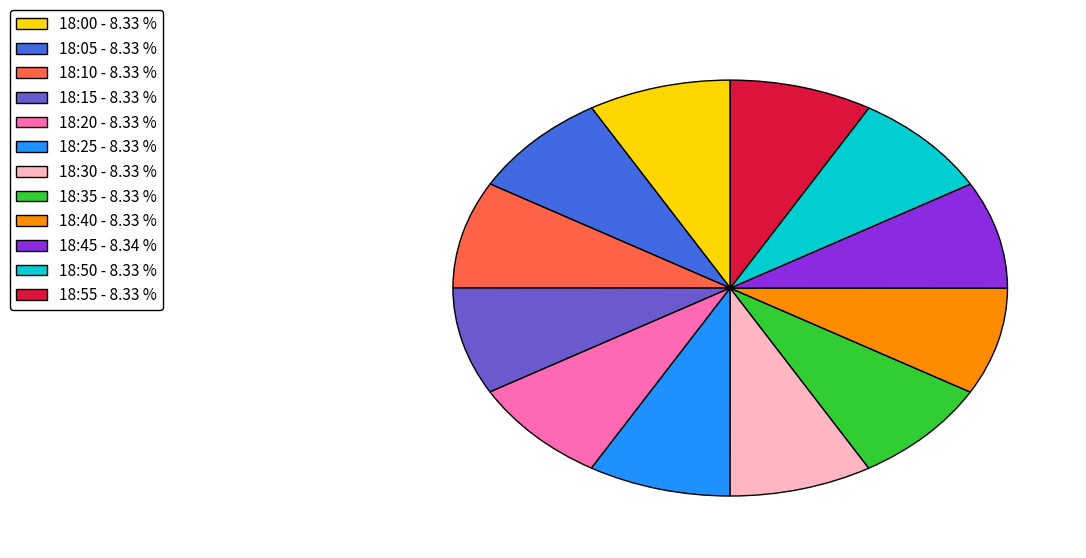

Do 18:45 and 18:25 together represent more than half of the pie?

No